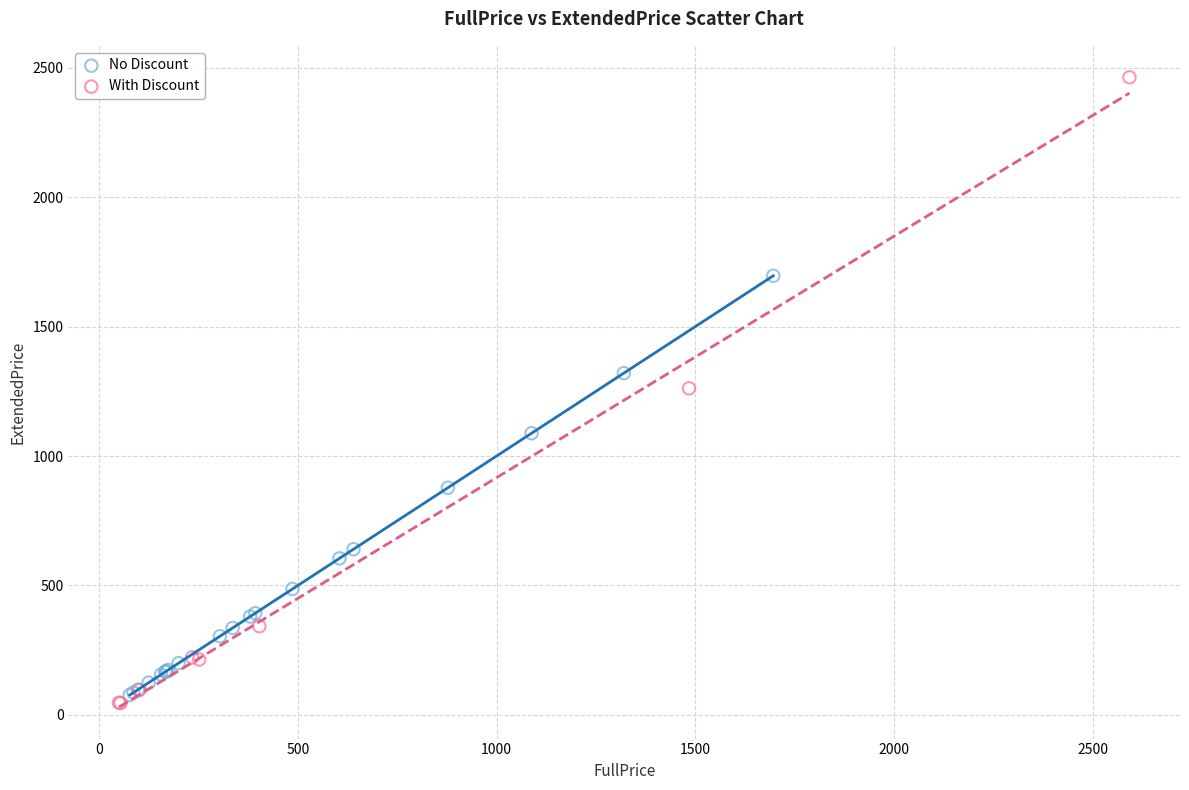

Which series has the largest Y range (max minus min)?

With Discount